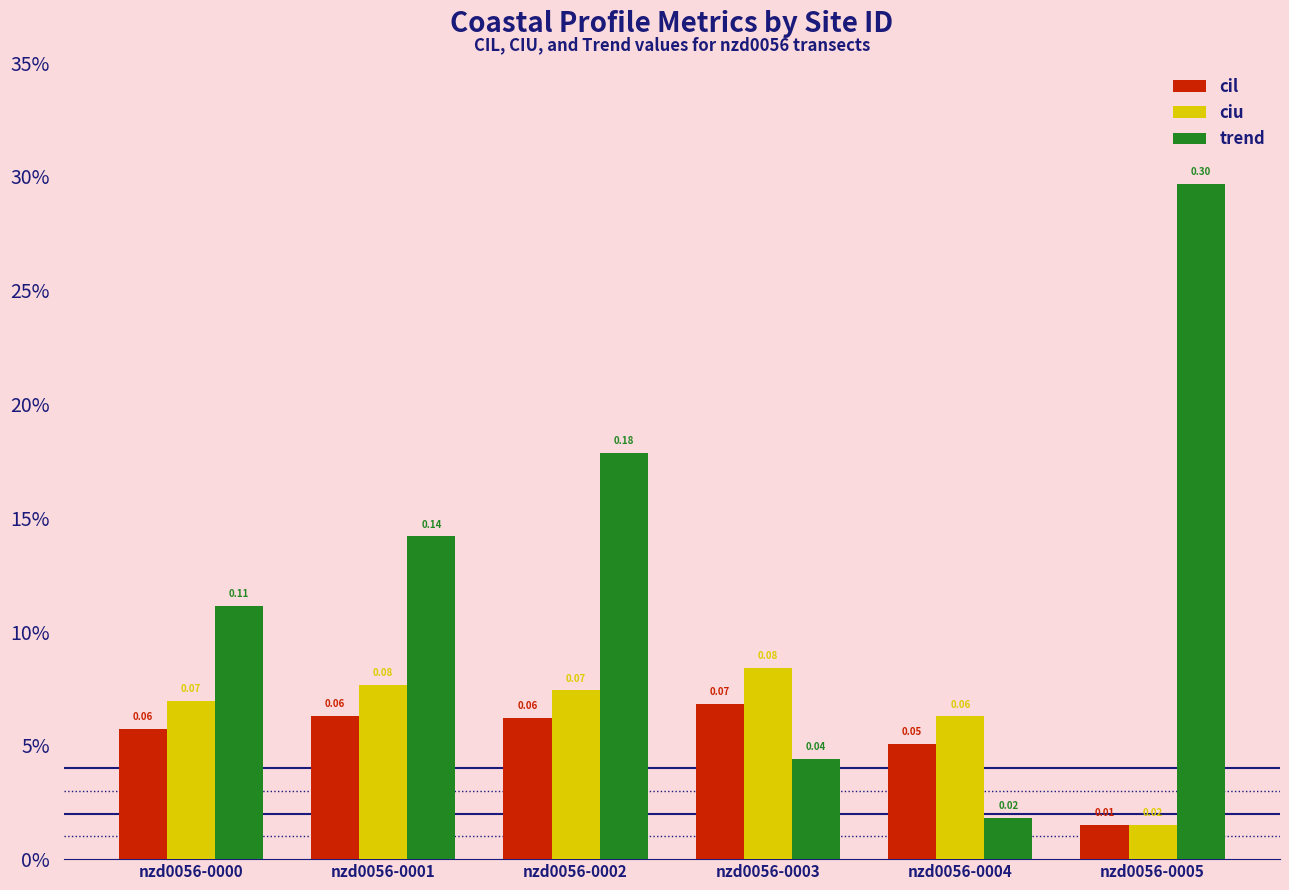

The value of ciu at nzd0056-0000 is 0.1. True or false?

True